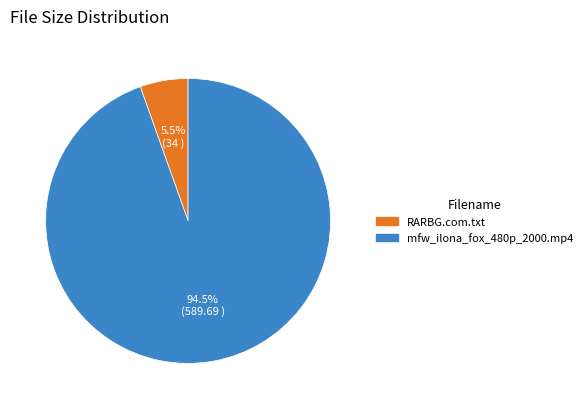

Combined, do RARBG.com.txt and mfw_ilona_fox_480p_2000.mp4 account for over 50%?

Yes